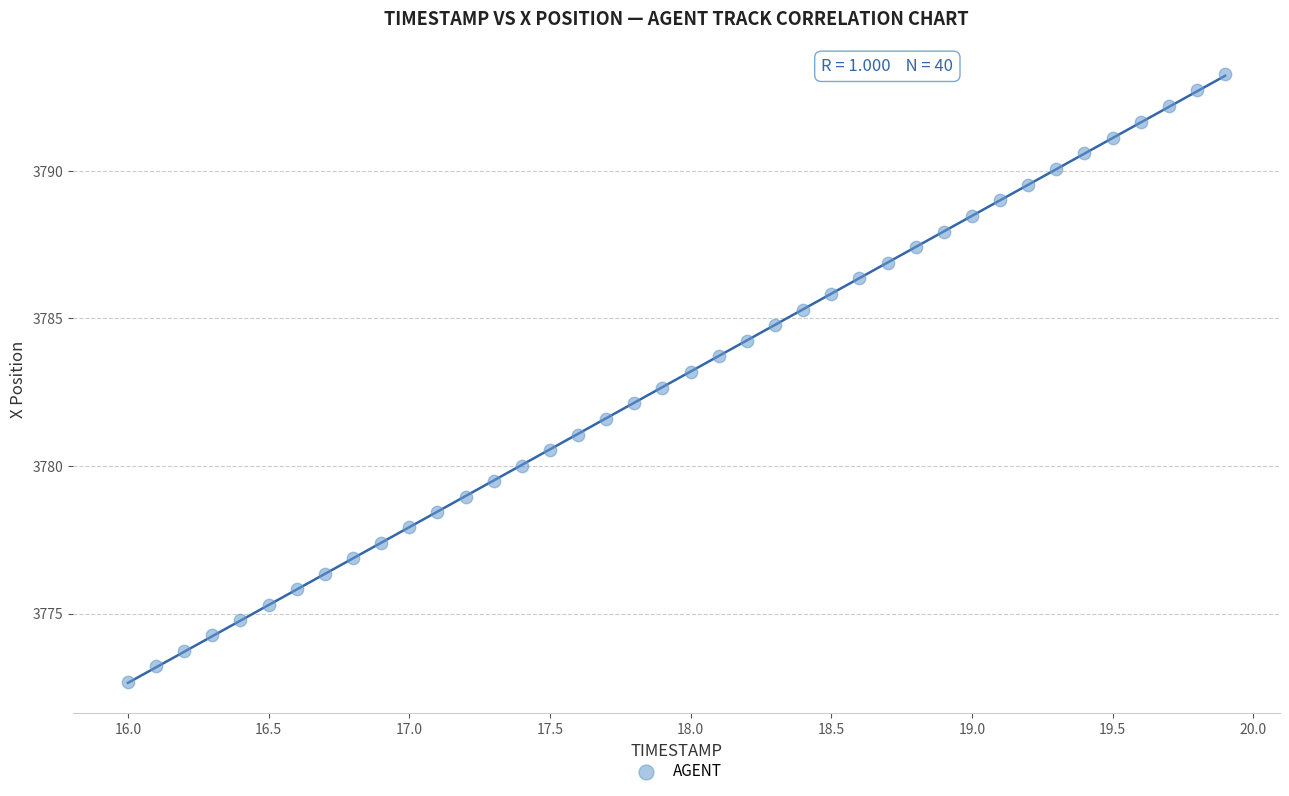

What is the range of X values (max minus min)?

3.9